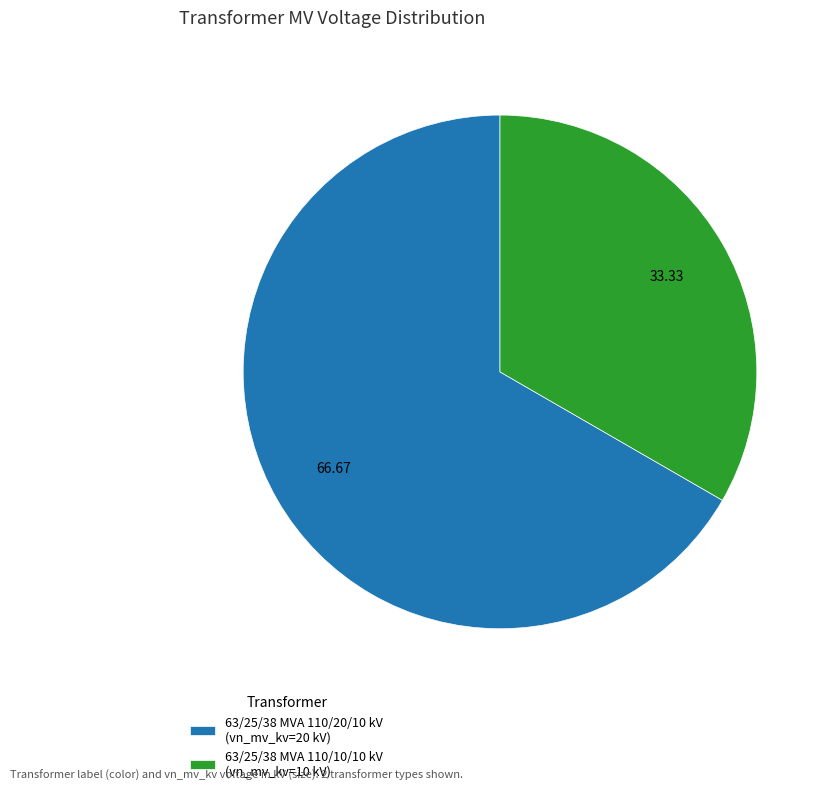

How many slices are in this pie chart?

2